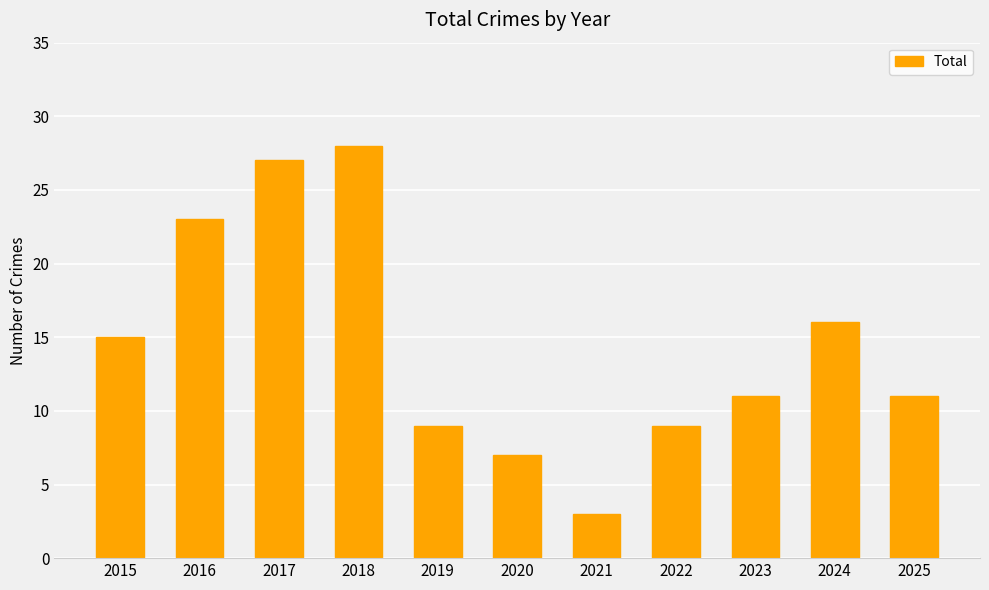

What is the minimum value shown in the chart?

3